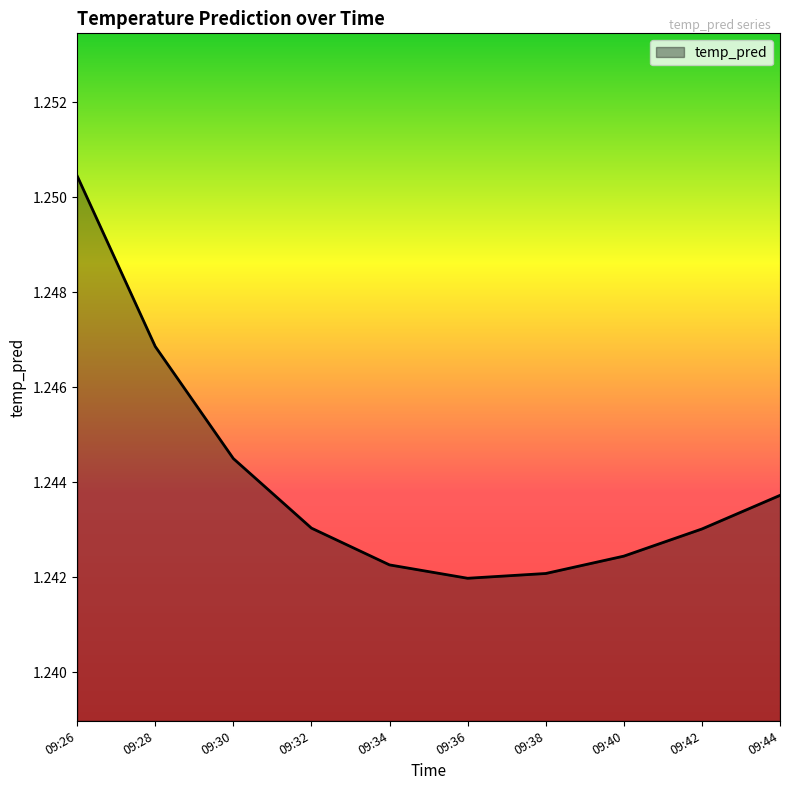

Does the chart have visible grid lines?

No